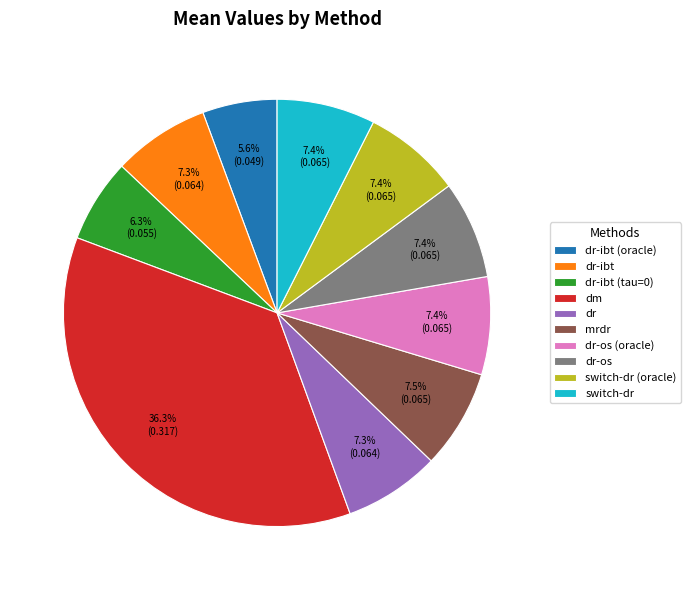

To the nearest percent, what percentage of the pie is dr-ibt (tau=0)?

6%